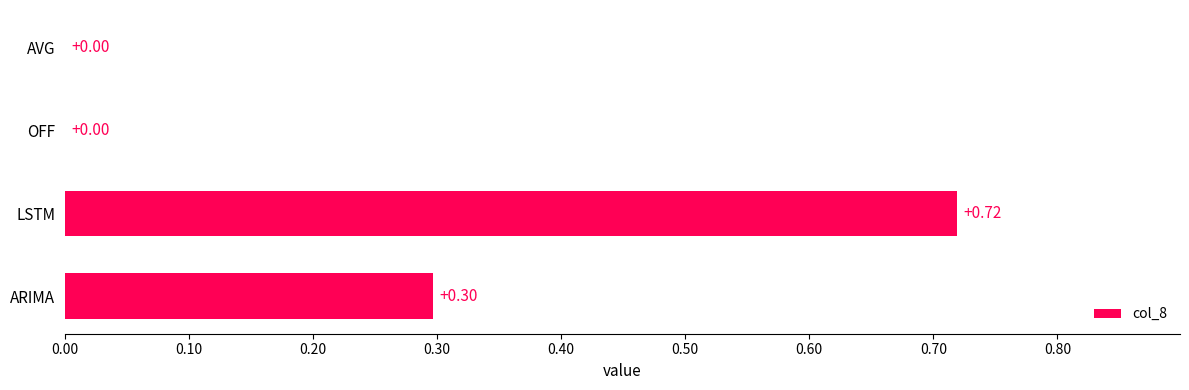

Between LSTM and OFF, which is larger?

LSTM